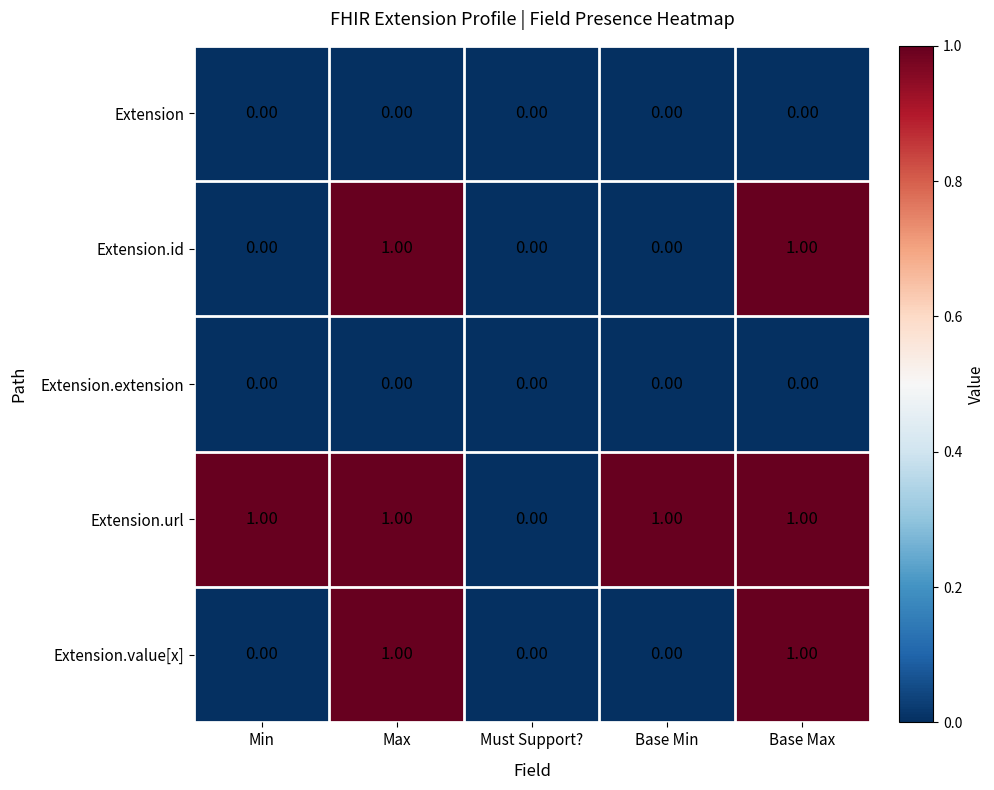

At which label does Extension.url reach its minimum?

Must Support?